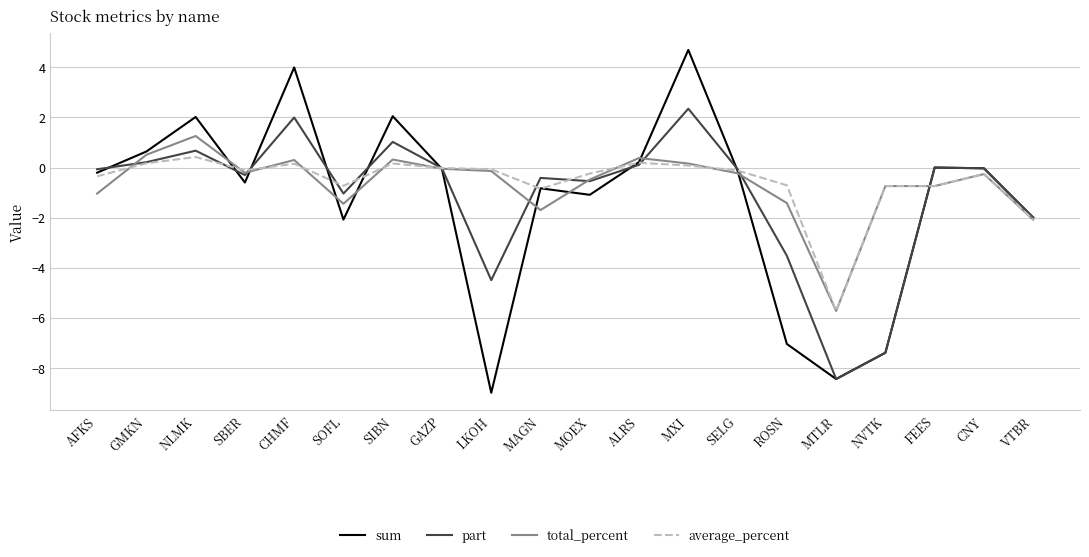

What is the sum of all part values?

-22.0